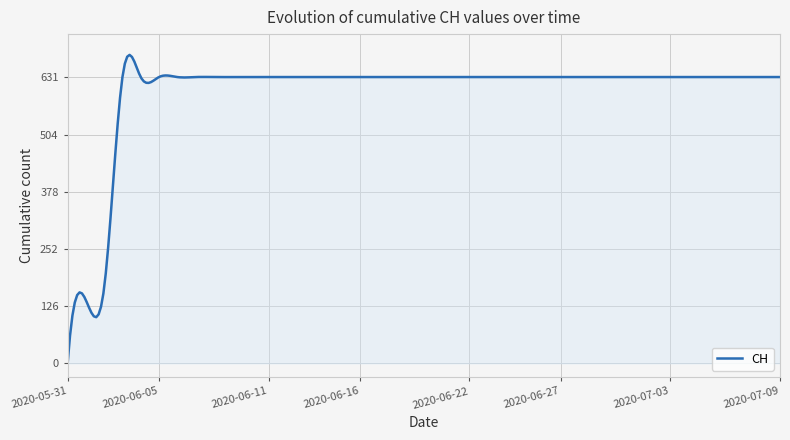

Does the chart display data point markers on the line(s)?

No